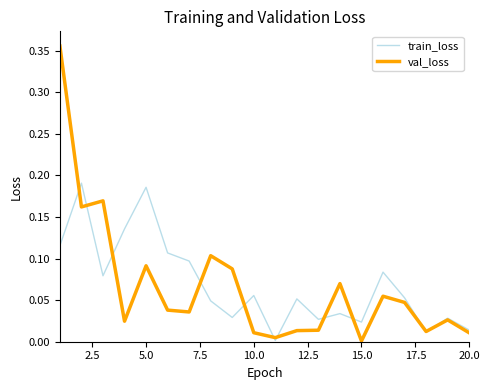

List the series in order of their peak value, highest first.

val_loss, train_loss